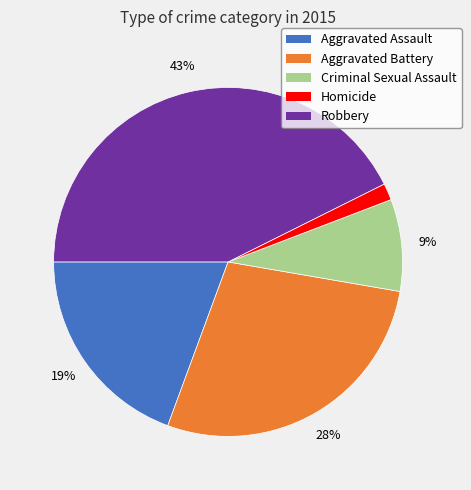

To the nearest percent, what is the average slice percentage?

20%